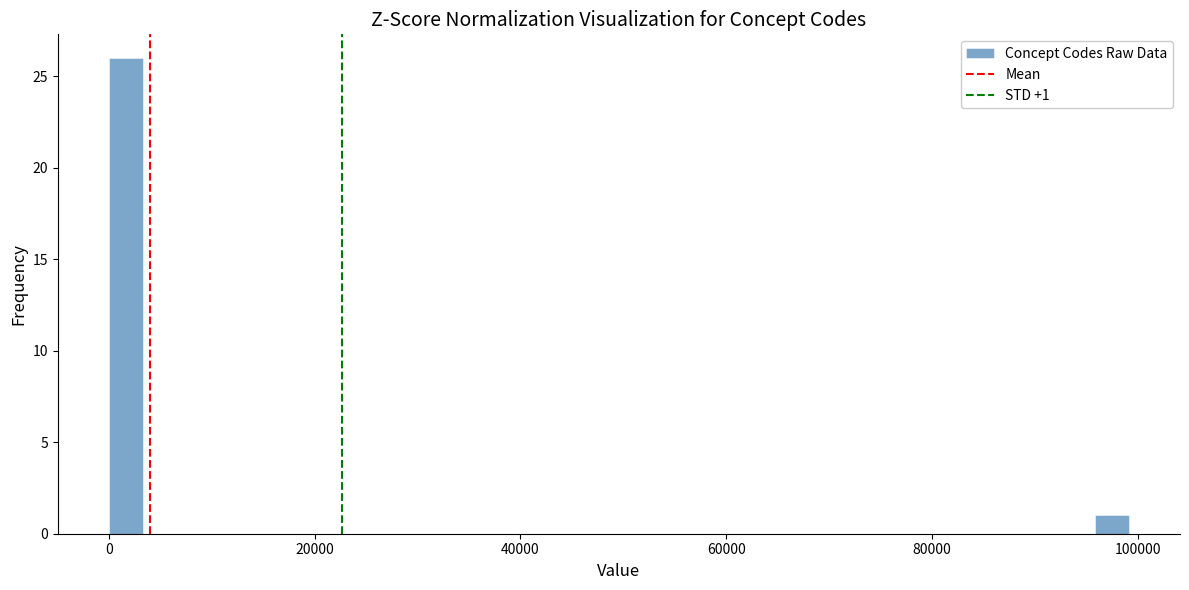

Read against the x-axis, roughly where is the centre of the tallest bar?

2000